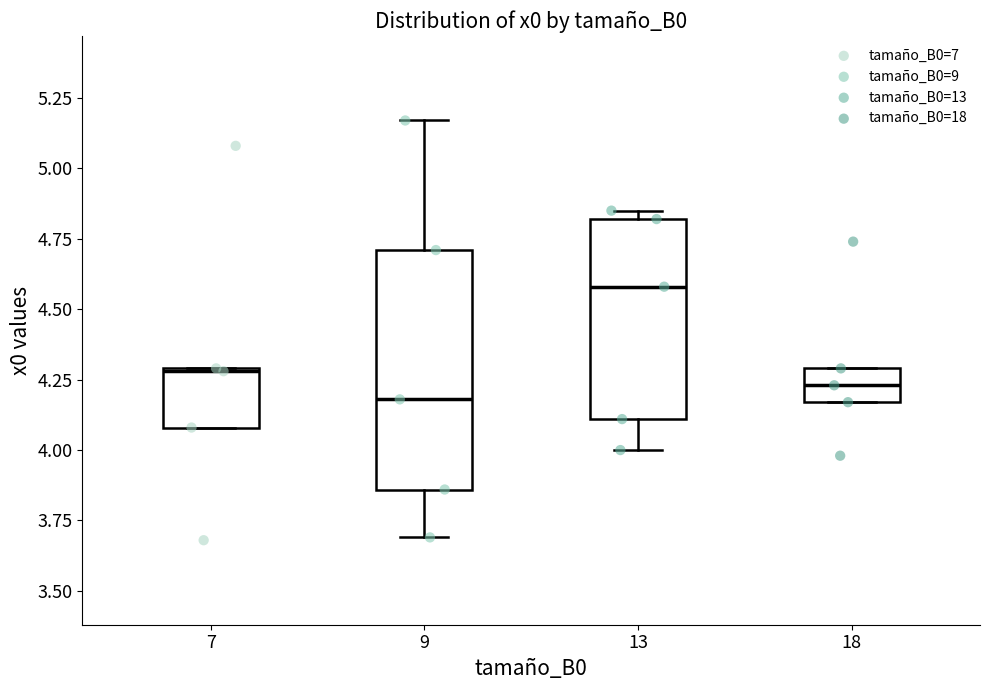

Reading left to right, read every box against the y-axis: the position of its median line, the range the box covers, and the ends of its whiskers. The values are not printed on the chart, so give them approximately, as read against the axis.

7: median 4.30, box 4.10 to 4.30, whiskers 4.10 to 4.30
9: median 4.20, box 3.85 to 4.70, whiskers 3.70 to 5.15
13: median 4.60, box 4.10 to 4.80, whiskers 4.00 to 4.85
18: median 4.25, box 4.15 to 4.30, whiskers 4.15 to 4.30